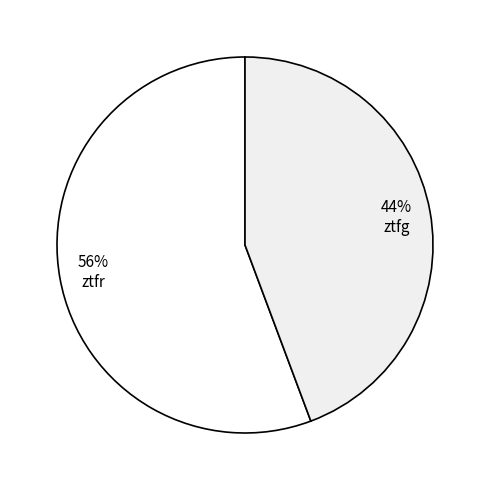

To the nearest percent, what is the average slice percentage?

50%